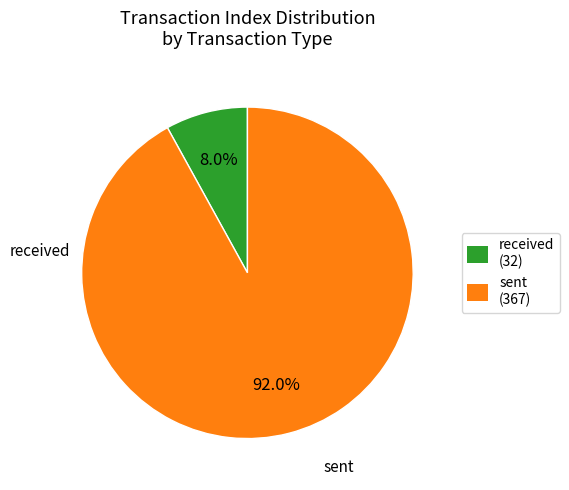

Is there a majority slice in this chart?

Yes